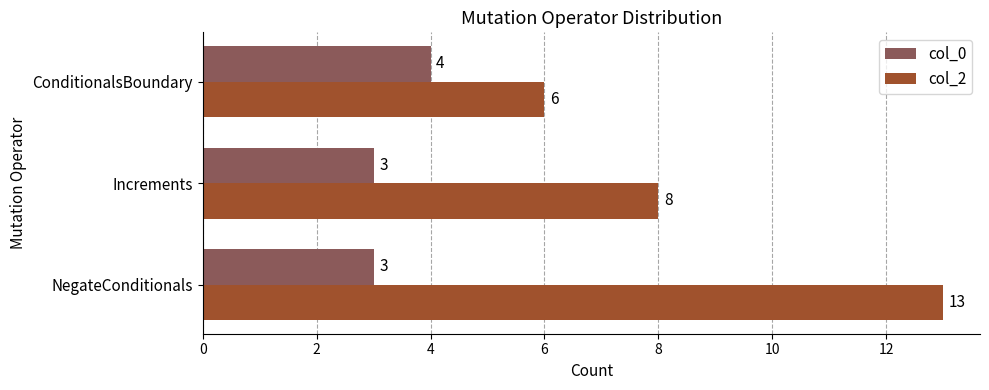

Rank the series by their maximum value, from lowest to highest.

col_0, col_2